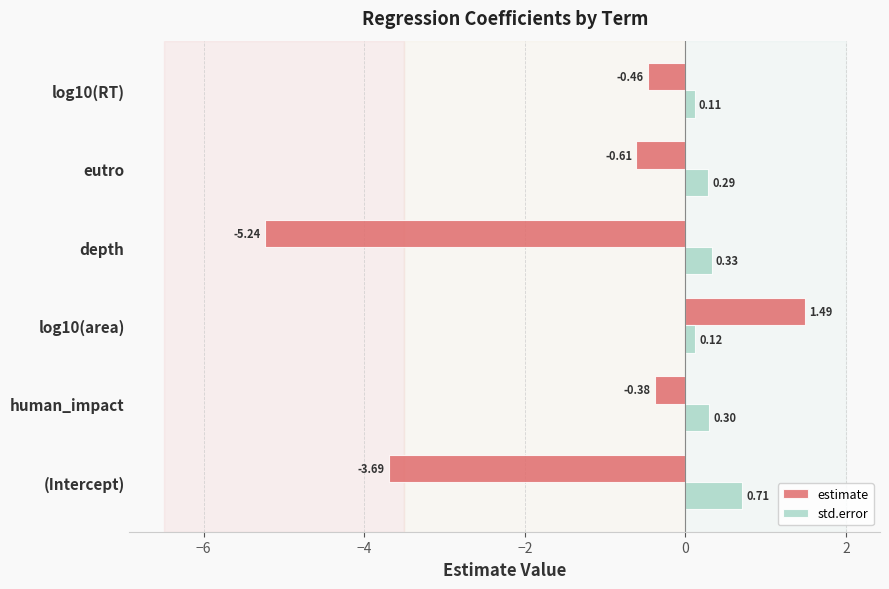

What is the spread (max minus min) of values at log10(RT)?

0.6